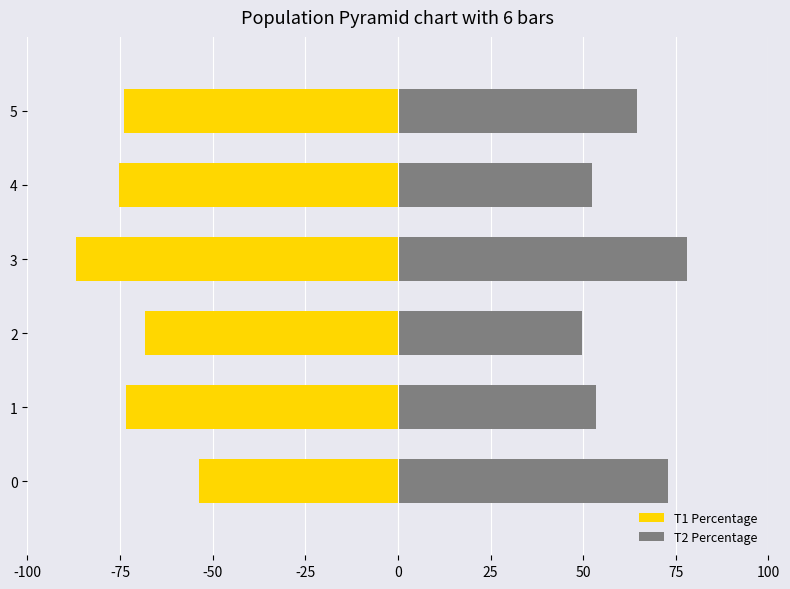

Count the number of data series in this chart.

2